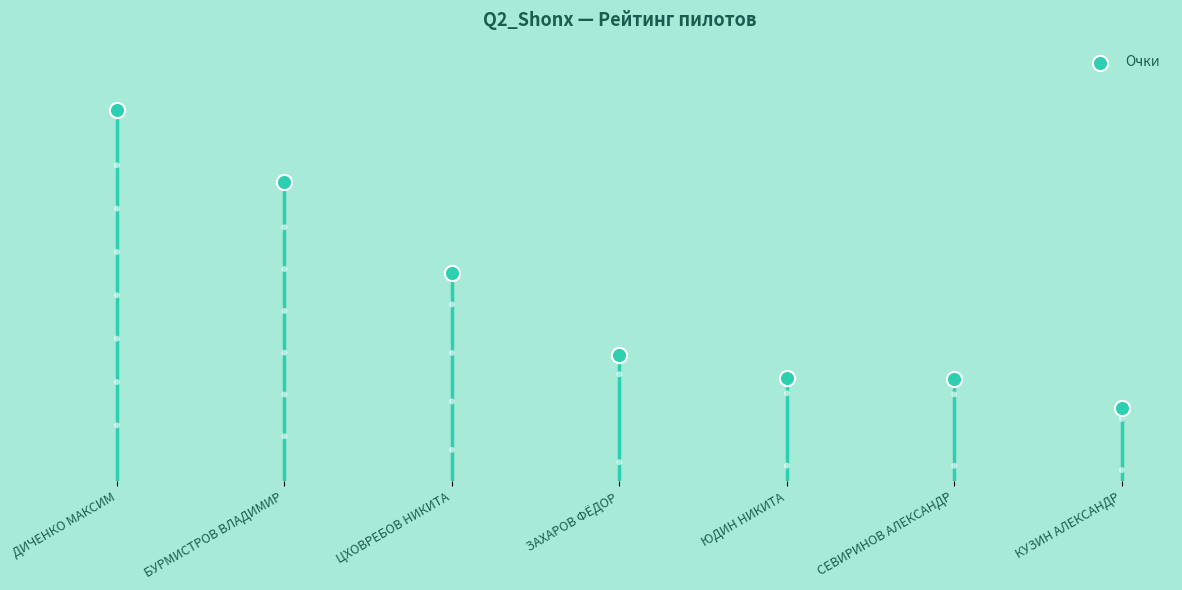

Approximately how many times larger is the value at БУРМИСТРОВ ВЛАДИМИР compared to ДИЧЕНКО МАКСИМ?

0.8